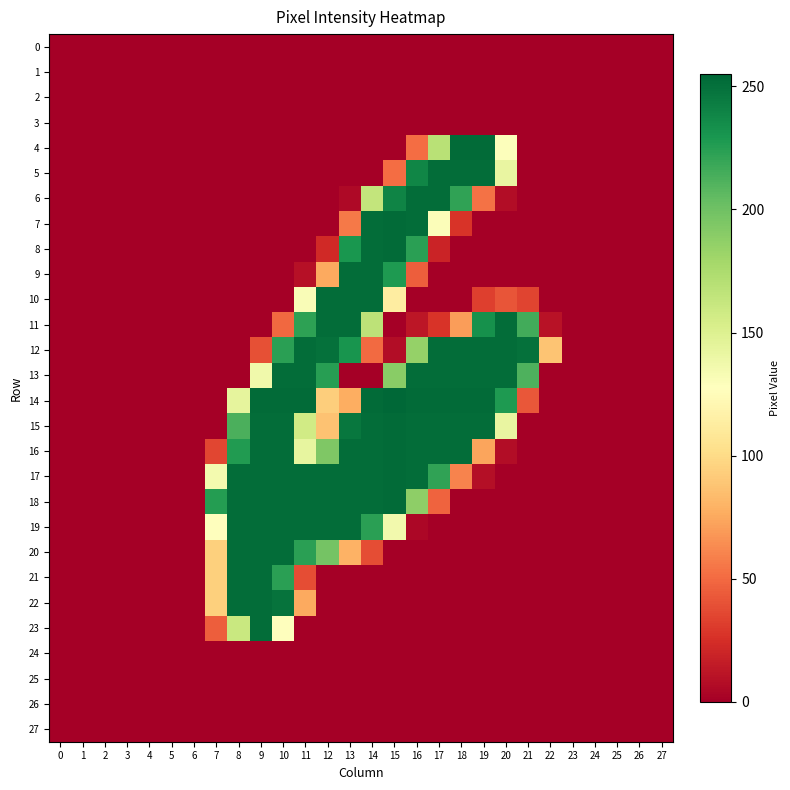

Reading left to right, list all the values displayed in this chart.

0: 0=0	1=0	2=0	3=0	4=0	5=0	6=0	7=0	8=0	9=0	10=0	11=0	12=0	13=0	14=0	15=0	16=0	17=0	18=0	19=0	20=0	21=0	22=0	23=0	24=0	25=0	26=0	27=0
1: 0=0	1=0	2=0	3=0	4=0	5=0	6=0	7=0	8=0	9=0	10=0	11=0	12=0	13=0	14=0	15=0	16=0	17=0	18=0	19=0	20=0	21=0	22=0	23=0	24=0	25=0	26=0	27=0
2: 0=0	1=0	2=0	3=0	4=0	5=0	6=0	7=0	8=0	9=0	10=0	11=0	12=0	13=0	14=0	15=0	16=0	17=0	18=0	19=0	20=0	21=0	22=0	23=0	24=0	25=0	26=0	27=0
3: 0=0	1=0	2=0	3=0	4=0	5=0	6=0	7=0	8=0	9=0	10=0	11=0	12=0	13=0	14=0	15=0	16=0	17=0	18=0	19=0	20=0	21=0	22=0	23=0	24=0	25=0	26=0	27=0
4: 0=0	1=0	2=0	3=0	4=0	5=0	6=0	7=0	8=0	9=0	10=0	11=0	12=0	13=0	14=0	15=0	16=51	17=169	18=253	19=253	20=129	21=0	22=0	23=0	24=0	25=0	26=0	27=0
5: 0=0	1=0	2=0	3=0	4=0	5=0	6=0	7=0	8=0	9=0	10=0	11=0	12=0	13=0	14=0	15=51	16=239	17=252	18=252	19=252	20=142	21=0	22=0	23=0	24=0	25=0	26=0	27=0
6: 0=0	1=0	2=0	3=0	4=0	5=0	6=0	7=0	8=0	9=0	10=0	11=0	12=0	13=5	14=164	15=240	16=252	17=252	18=222	19=53	20=7	21=0	22=0	23=0	24=0	25=0	26=0	27=0
7: 0=0	1=0	2=0	3=0	4=0	5=0	6=0	7=0	8=0	9=0	10=0	11=0	12=0	13=56	14=252	15=253	16=252	17=130	18=27	19=0	20=0	21=0	22=0	23=0	24=0	25=0	26=0	27=0
8: 0=0	1=0	2=0	3=0	4=0	5=0	6=0	7=0	8=0	9=0	10=0	11=0	12=22	13=230	14=252	15=253	16=224	17=19	18=0	19=0	20=0	21=0	22=0	23=0	24=0	25=0	26=0	27=0
9: 0=0	1=0	2=0	3=0	4=0	5=0	6=0	7=0	8=0	9=0	10=0	11=9	12=75	13=252	14=252	15=228	16=45	17=0	18=0	19=0	20=0	21=0	22=0	23=0	24=0	25=0	26=0	27=0
10: 0=0	1=0	2=0	3=0	4=0	5=0	6=0	7=0	8=0	9=0	10=0	11=131	12=252	13=252	14=252	15=113	16=0	17=0	18=0	19=32	20=41	21=34	22=0	23=0	24=0	25=0	26=0	27=0
11: 0=0	1=0	2=0	3=0	4=0	5=0	6=0	7=0	8=0	9=0	10=49	11=223	12=252	13=252	14=167	15=0	16=12	17=27	18=70	19=233	20=252	21=216	22=10	23=0	24=0	25=0	26=0	27=0
12: 0=0	1=0	2=0	3=0	4=0	5=0	6=0	7=0	8=0	9=39	10=224	11=252	12=250	13=231	14=50	15=7	16=185	17=252	18=252	19=252	20=252	21=250	22=88	23=0	24=0	25=0	26=0	27=0
13: 0=0	1=0	2=0	3=0	4=0	5=0	6=0	7=0	8=0	9=137	10=252	11=252	12=225	13=0	14=0	15=190	16=252	17=252	18=252	19=252	20=252	21=212	22=0	23=0	24=0	25=0	26=0	27=0
14: 0=0	1=0	2=0	3=0	4=0	5=0	6=0	7=0	8=144	9=253	10=253	11=253	12=93	13=77	14=253	15=255	16=253	17=253	18=253	19=253	20=228	21=42	22=0	23=0	24=0	25=0	26=0	27=0
15: 0=0	1=0	2=0	3=0	4=0	5=0	6=0	7=0	8=213	9=252	10=252	11=157	12=87	13=247	14=252	15=253	16=252	17=252	18=252	19=252	20=142	21=0	22=0	23=0	24=0	25=0	26=0	27=0
16: 0=0	1=0	2=0	3=0	4=0	5=0	6=0	7=35	8=227	9=252	10=252	11=143	12=194	13=252	14=252	15=253	16=252	17=252	18=252	19=73	20=7	21=0	22=0	23=0	24=0	25=0	26=0	27=0
17: 0=0	1=0	2=0	3=0	4=0	5=0	6=0	7=135	8=252	9=252	10=252	11=252	12=252	13=252	14=252	15=253	16=252	17=222	18=60	19=8	20=0	21=0	22=0	23=0	24=0	25=0	26=0	27=0
18: 0=0	1=0	2=0	3=0	4=0	5=0	6=0	7=226	8=252	9=252	10=252	11=252	12=252	13=252	14=252	15=253	16=188	17=47	18=0	19=0	20=0	21=0	22=0	23=0	24=0	25=0	26=0	27=0
19: 0=0	1=0	2=0	3=0	4=0	5=0	6=0	7=128	8=252	9=252	10=252	11=252	12=252	13=252	14=224	15=136	16=4	17=0	18=0	19=0	20=0	21=0	22=0	23=0	24=0	25=0	26=0	27=0
20: 0=0	1=0	2=0	3=0	4=0	5=0	6=0	7=94	8=252	9=252	10=252	11=224	12=198	13=79	14=38	15=0	16=0	17=0	18=0	19=0	20=0	21=0	22=0	23=0	24=0	25=0	26=0	27=0
21: 0=0	1=0	2=0	3=0	4=0	5=0	6=0	7=94	8=252	9=252	10=224	11=38	12=0	13=0	14=0	15=0	16=0	17=0	18=0	19=0	20=0	21=0	22=0	23=0	24=0	25=0	26=0	27=0
22: 0=0	1=0	2=0	3=0	4=0	5=0	6=0	7=94	8=252	9=252	10=249	11=75	12=0	13=0	14=0	15=0	16=0	17=0	18=0	19=0	20=0	21=0	22=0	23=0	24=0	25=0	26=0	27=0
23: 0=0	1=0	2=0	3=0	4=0	5=0	6=0	7=45	8=161	9=252	10=128	11=0	12=0	13=0	14=0	15=0	16=0	17=0	18=0	19=0	20=0	21=0	22=0	23=0	24=0	25=0	26=0	27=0
24: 0=0	1=0	2=0	3=0	4=0	5=0	6=0	7=0	8=0	9=0	10=0	11=0	12=0	13=0	14=0	15=0	16=0	17=0	18=0	19=0	20=0	21=0	22=0	23=0	24=0	25=0	26=0	27=0
25: 0=0	1=0	2=0	3=0	4=0	5=0	6=0	7=0	8=0	9=0	10=0	11=0	12=0	13=0	14=0	15=0	16=0	17=0	18=0	19=0	20=0	21=0	22=0	23=0	24=0	25=0	26=0	27=0
26: 0=0	1=0	2=0	3=0	4=0	5=0	6=0	7=0	8=0	9=0	10=0	11=0	12=0	13=0	14=0	15=0	16=0	17=0	18=0	19=0	20=0	21=0	22=0	23=0	24=0	25=0	26=0	27=0
27: 0=0	1=0	2=0	3=0	4=0	5=0	6=0	7=0	8=0	9=0	10=0	11=0	12=0	13=0	14=0	15=0	16=0	17=0	18=0	19=0	20=0	21=0	22=0	23=0	24=0	25=0	26=0	27=0